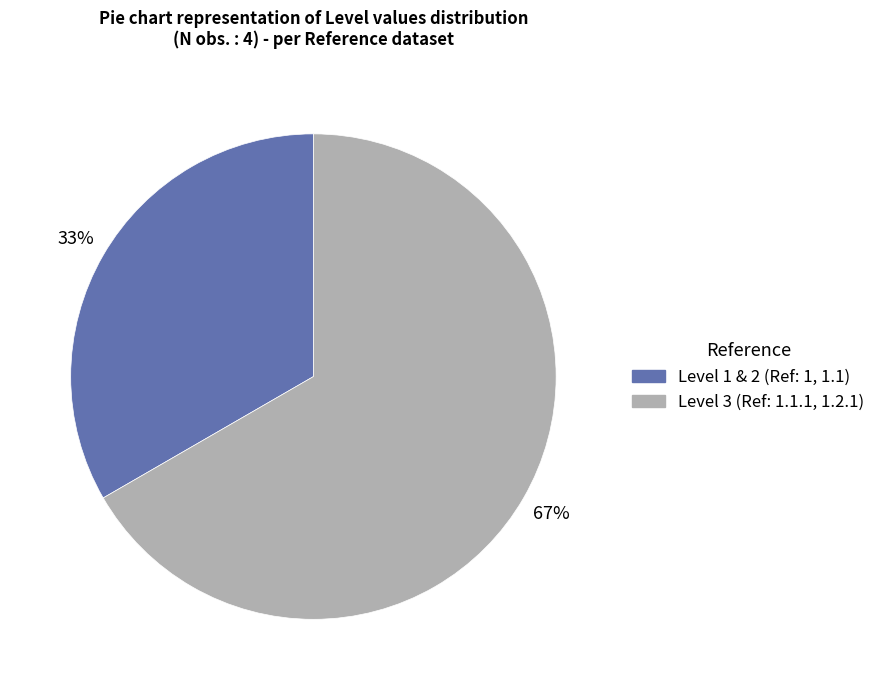

Is there any slice that represents more than half of the pie?

Yes